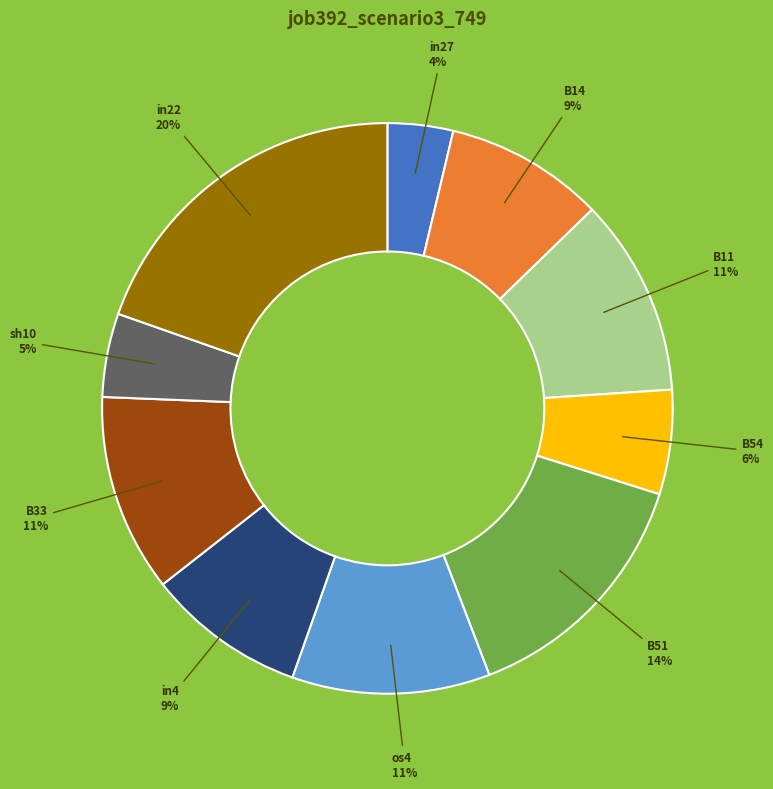

What is the smallest slice in the pie chart?

in27